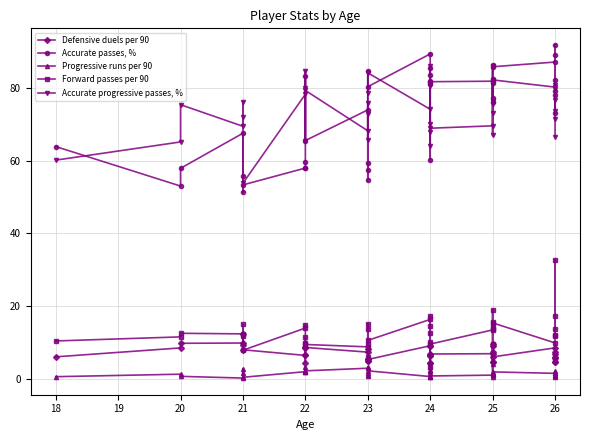

The Forward passes per 90 series shows 6.9 at 26. True or false?

False